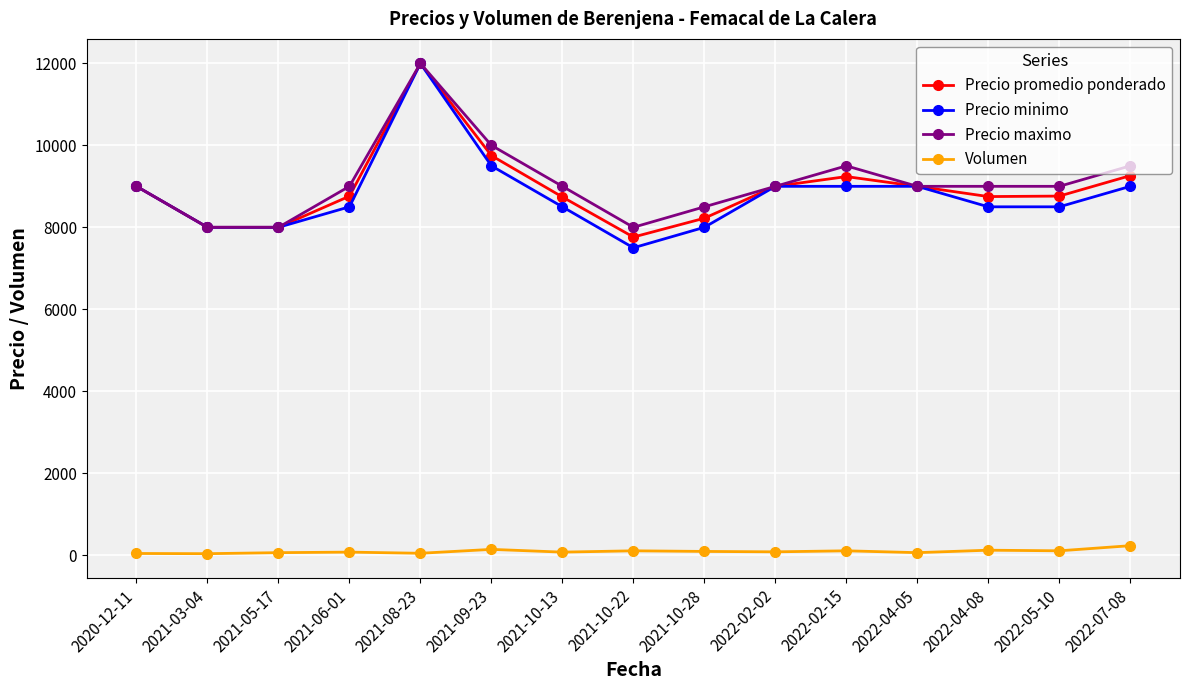

The Volumen series shows 105 at 2022-05-10. True or false?

True